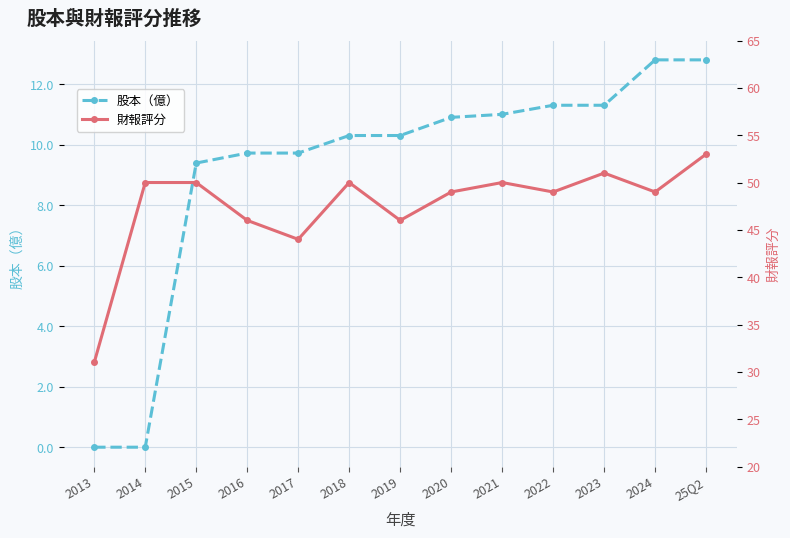

Which category has the highest value across all series?

25Q2